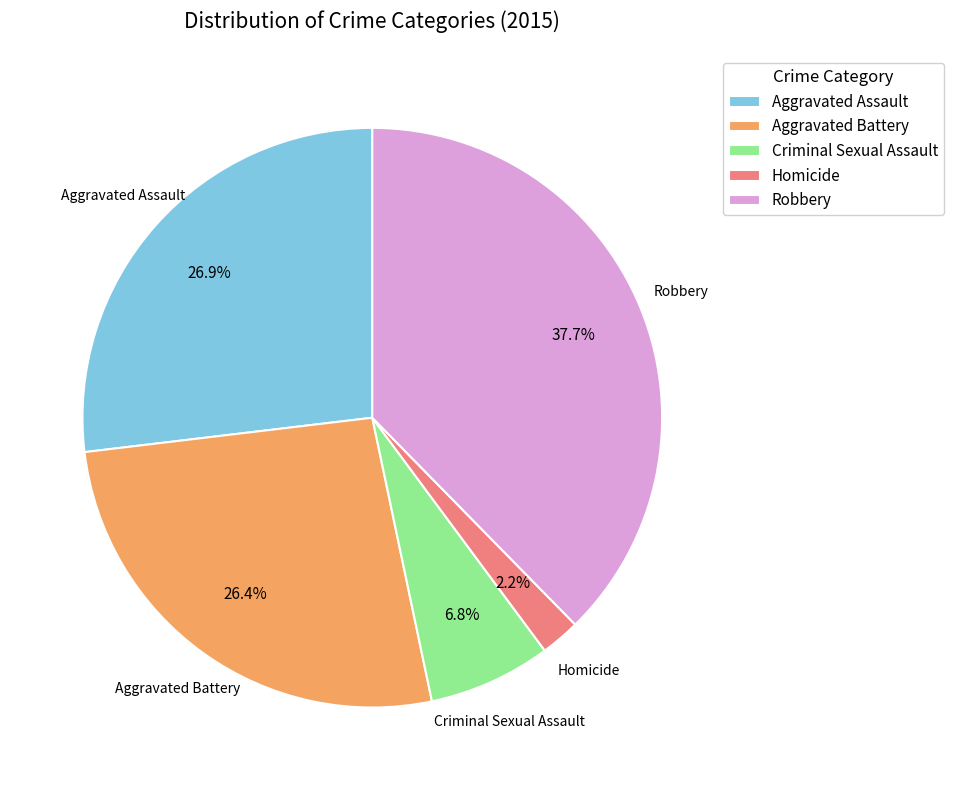

True or false: Criminal Sexual Assault accounts for 14% of the total.

False